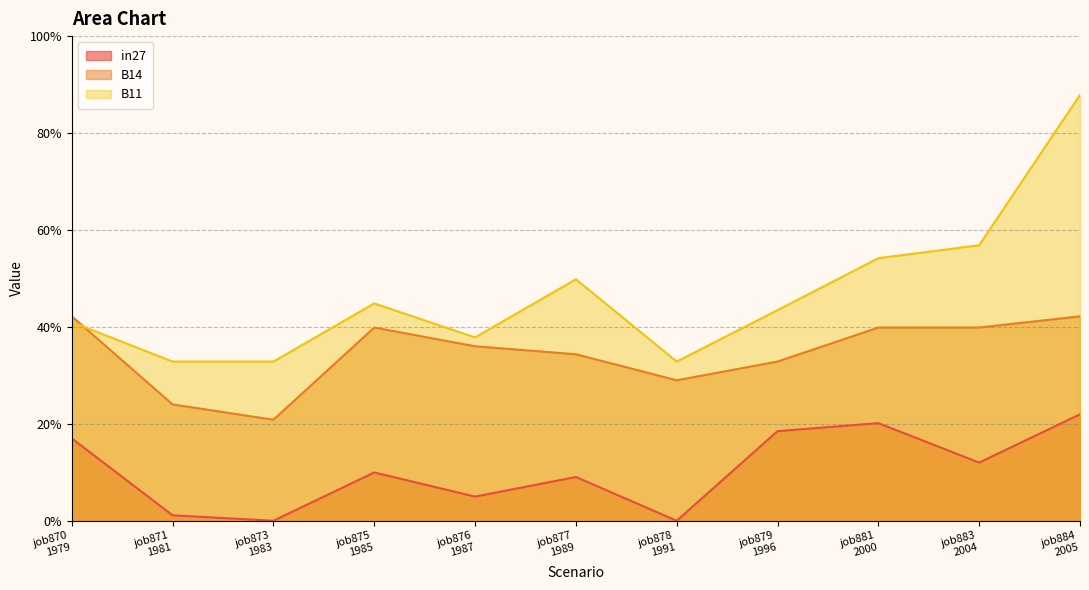

List the series in order of their overall mean, highest first.

B11, B14, in27